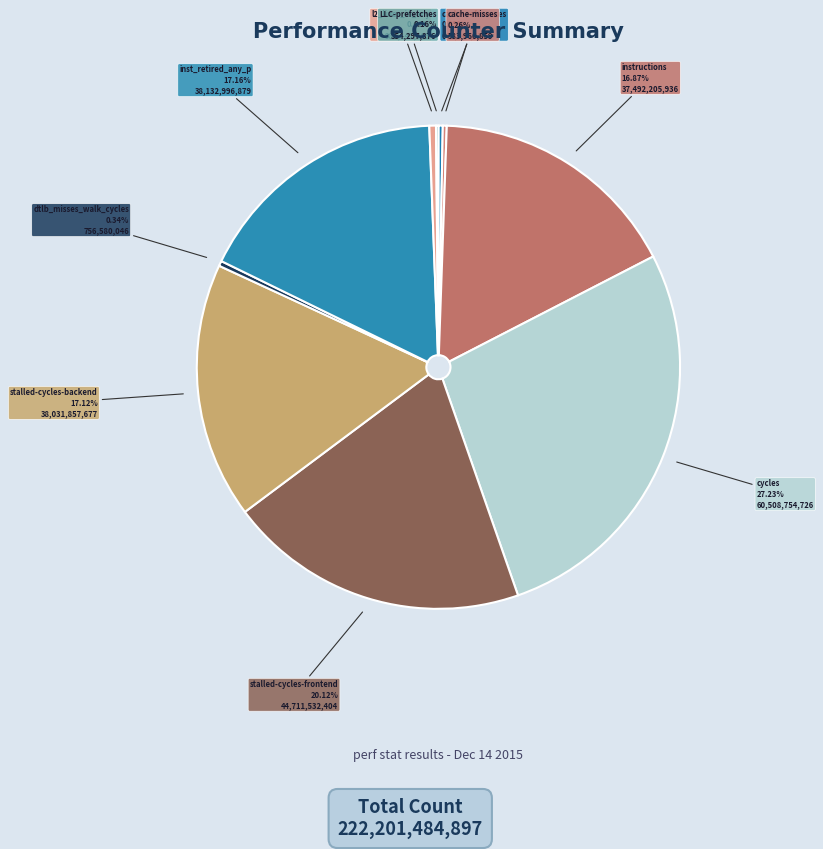

Is there a majority slice in this chart?

No